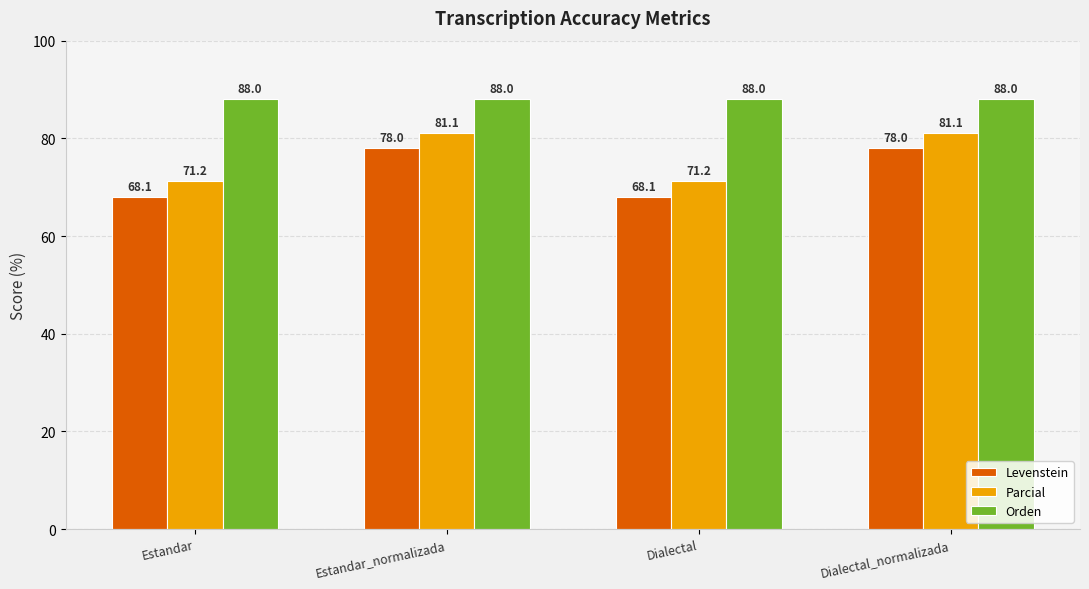

What is the difference between the highest and lowest values at Estandar_normalizada?

10.0